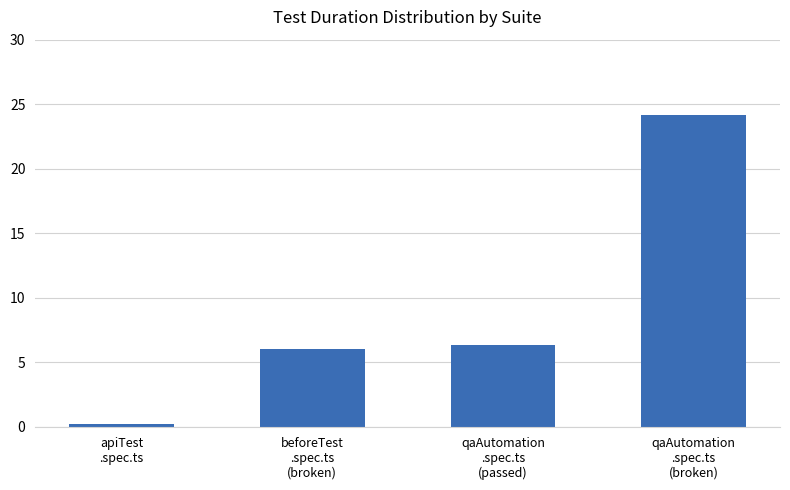

What is the sum of the values at beforeTest
.spec.ts
(broken) and qaAutomation
.spec.ts
(broken)?

30.2